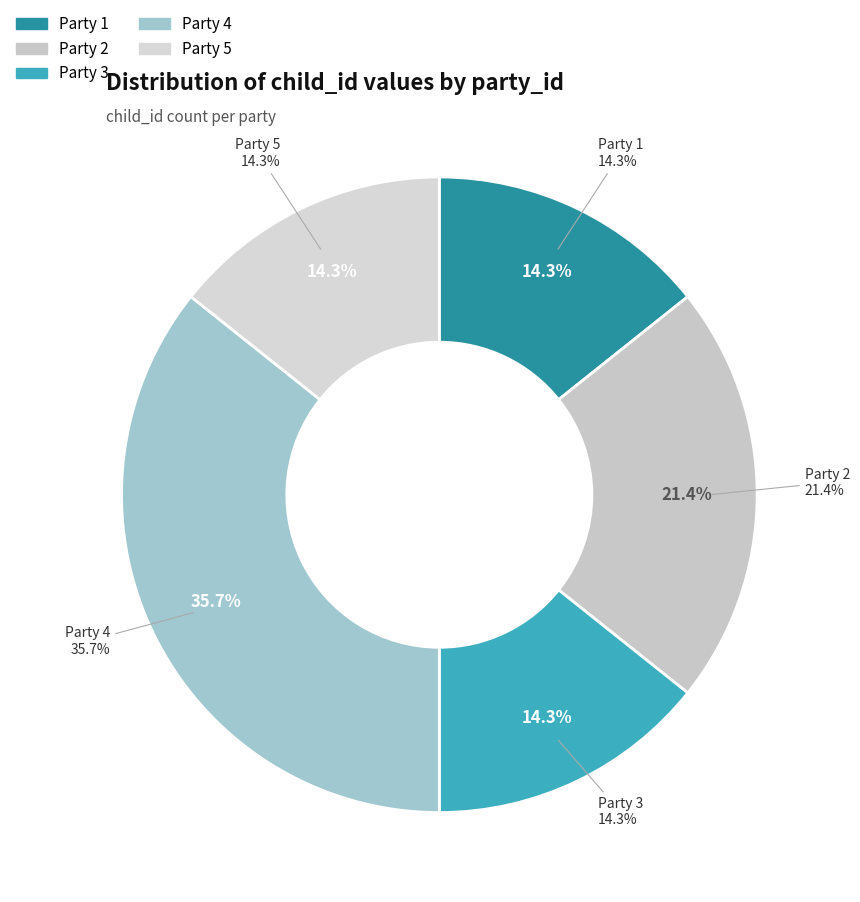

To the nearest percent, what is the difference between the 4 and 5 slice percentages?

21%